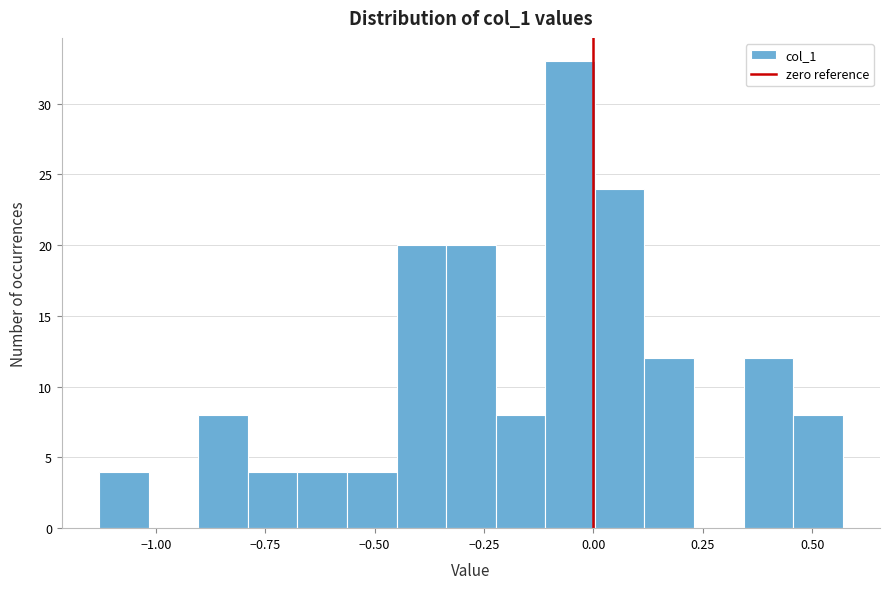

Read against the x-axis, roughly where is the centre of the tallest bar?

-0.05